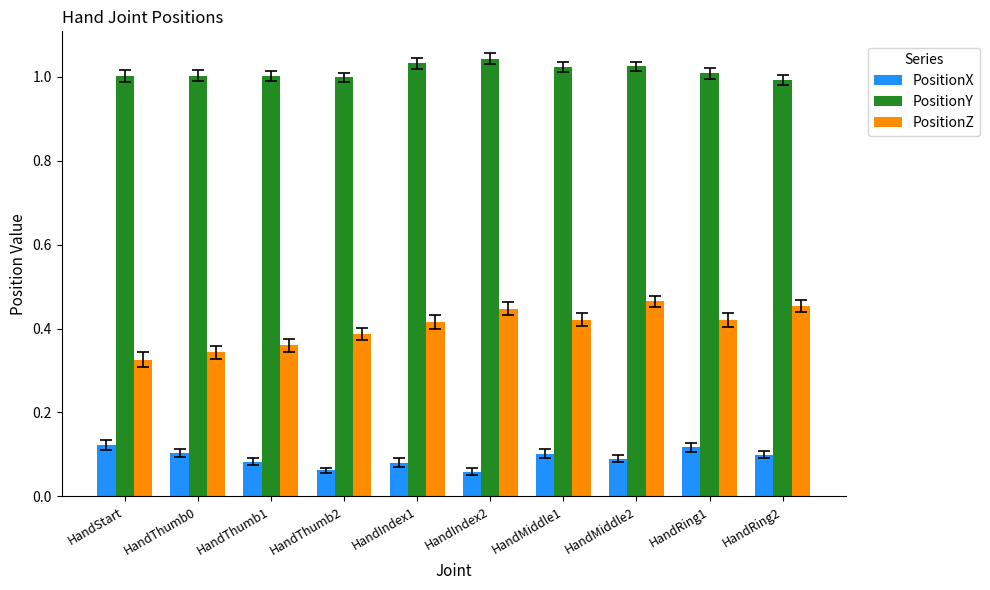

Which series has the largest total across all categories?

PositionY